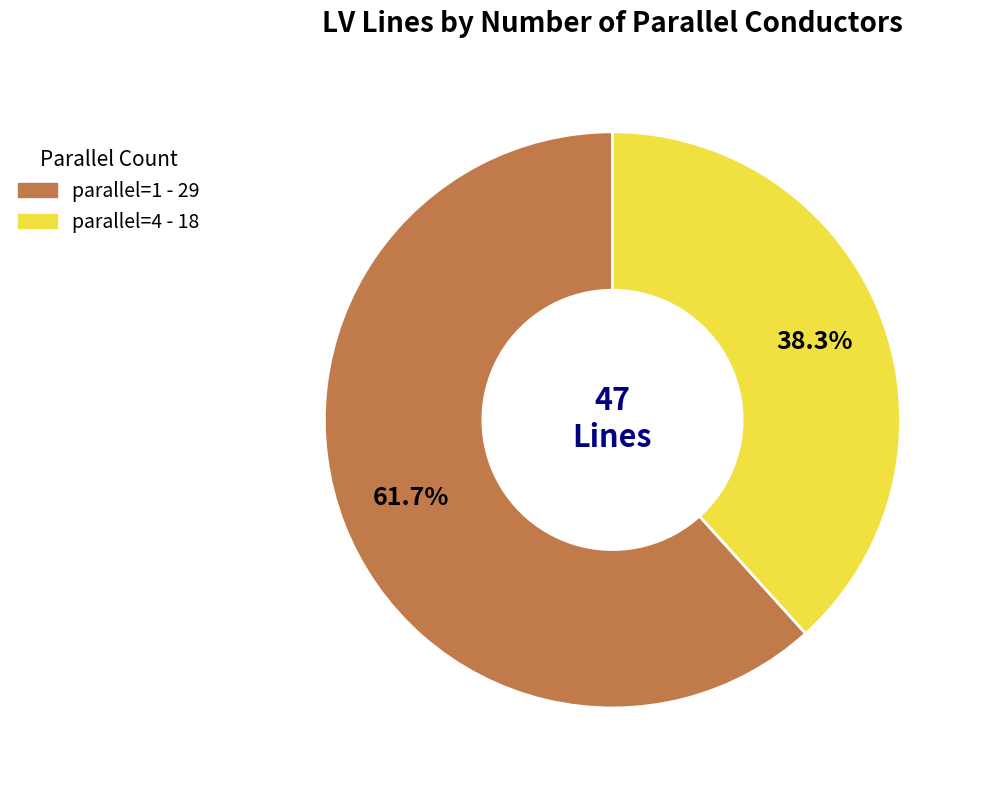

Does any single category account for the majority?

Yes